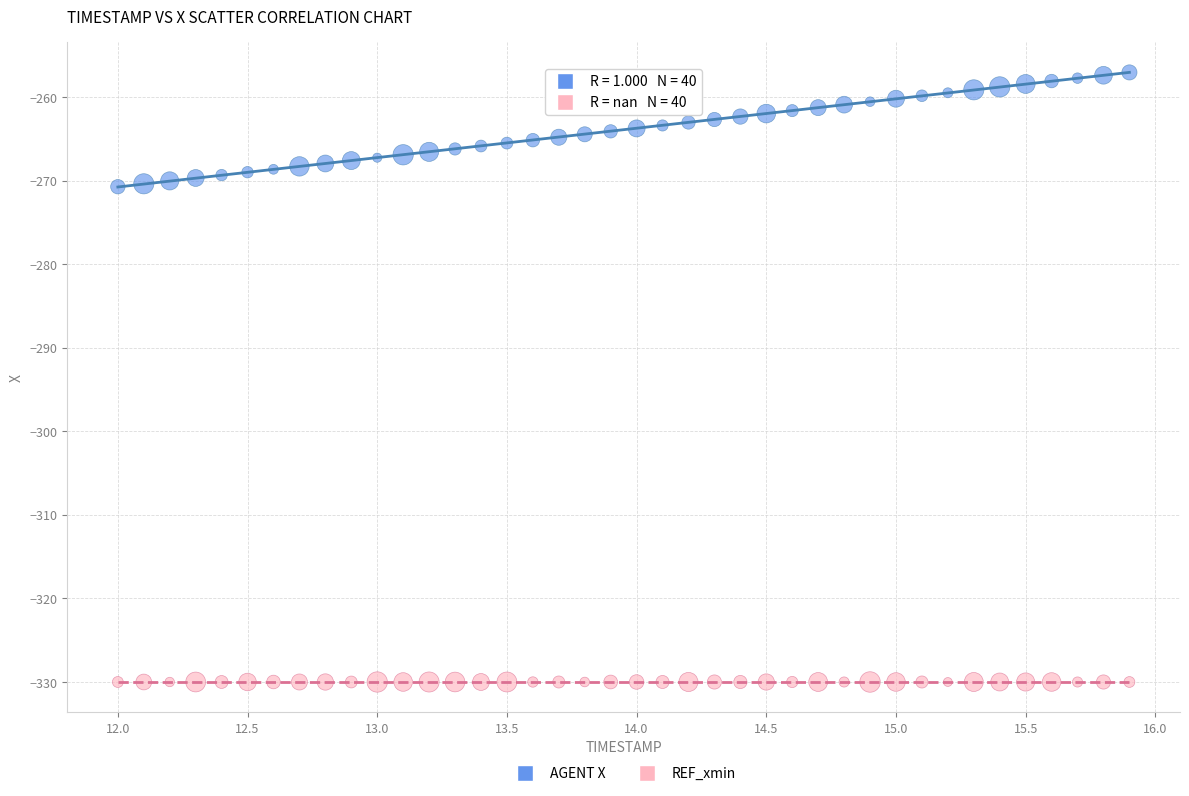

Which series contains the highest Y value?

AGENT X